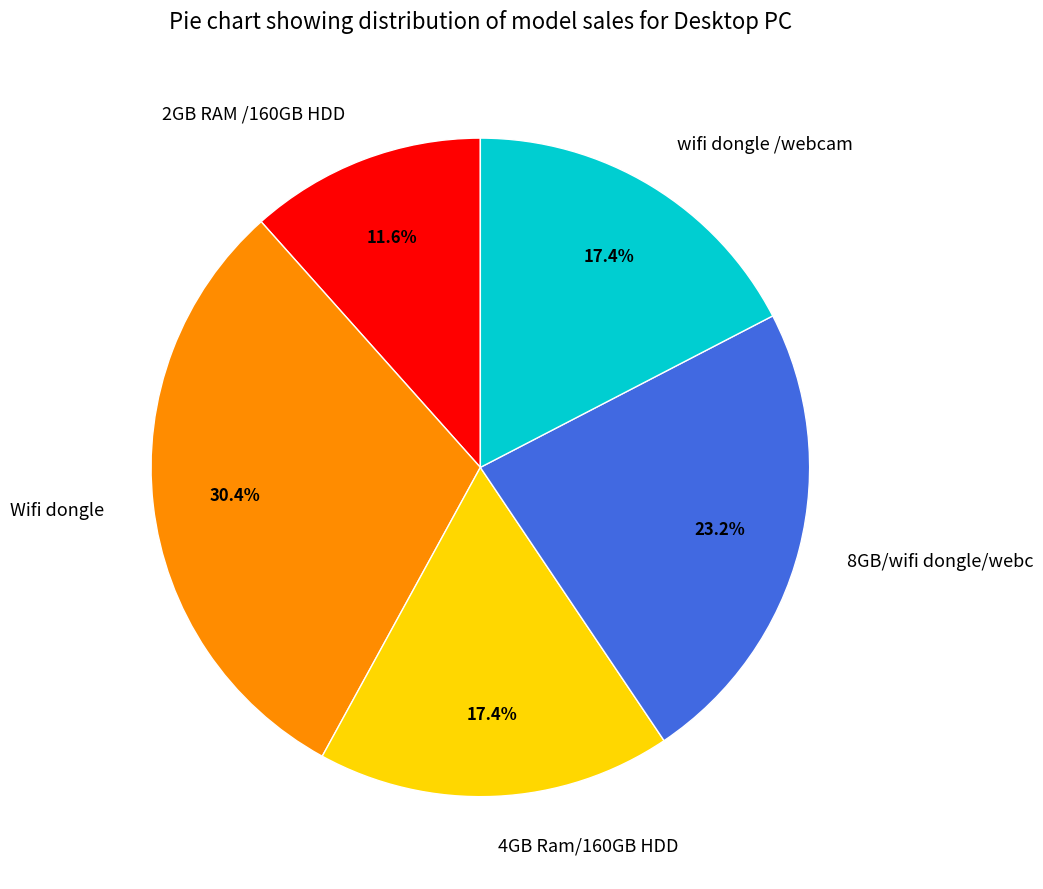

How many segments does this pie chart have?

5